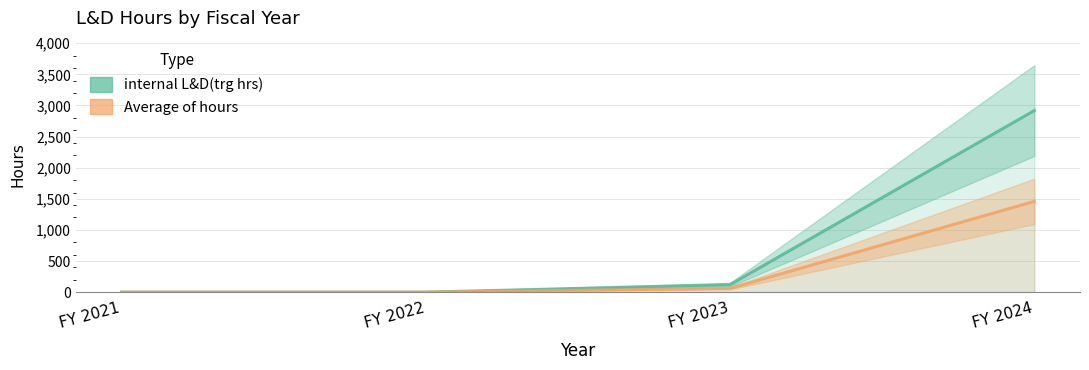

Read the internal L&D(trg hrs) value at FY 2024, to the nearest 50.

2900